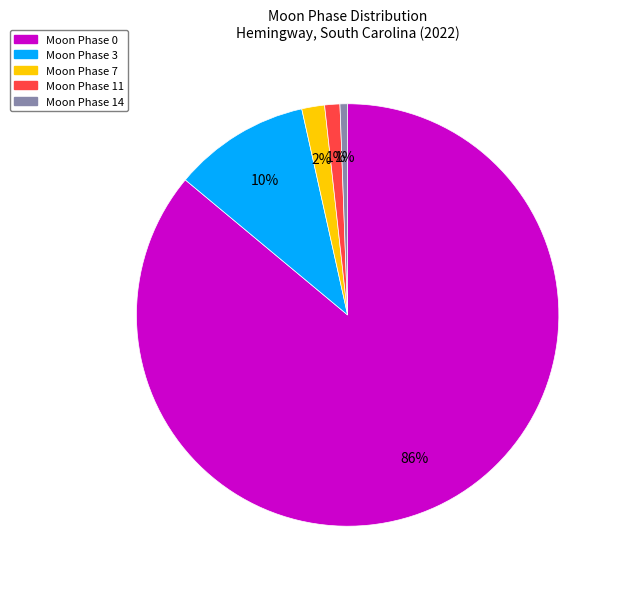

How many segments does this pie chart have?

5